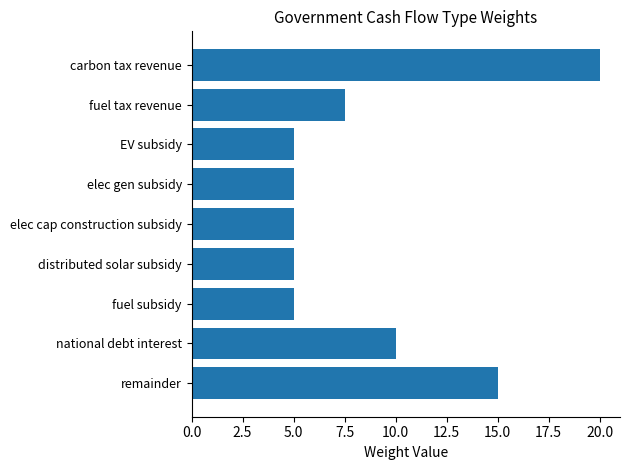

True or false: the data shows 5.0 at fuel subsidy.

True